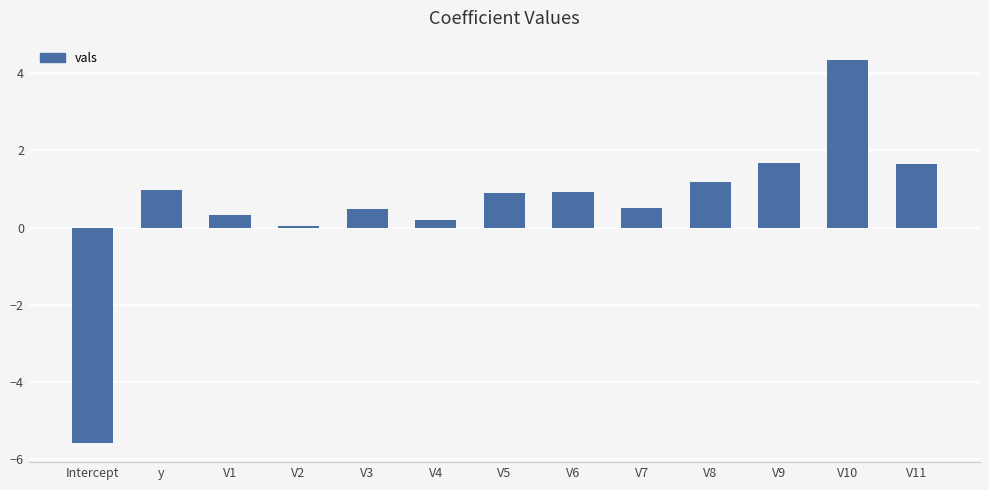

At which label is the value closest to 0?

V2